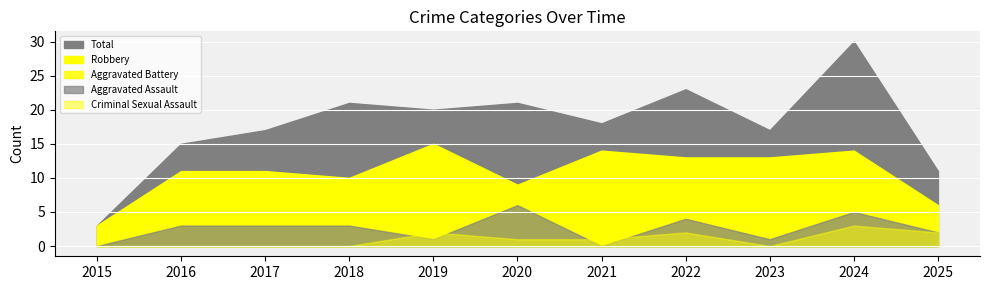

Which category has the lowest value in the Aggravated Battery series?

2015